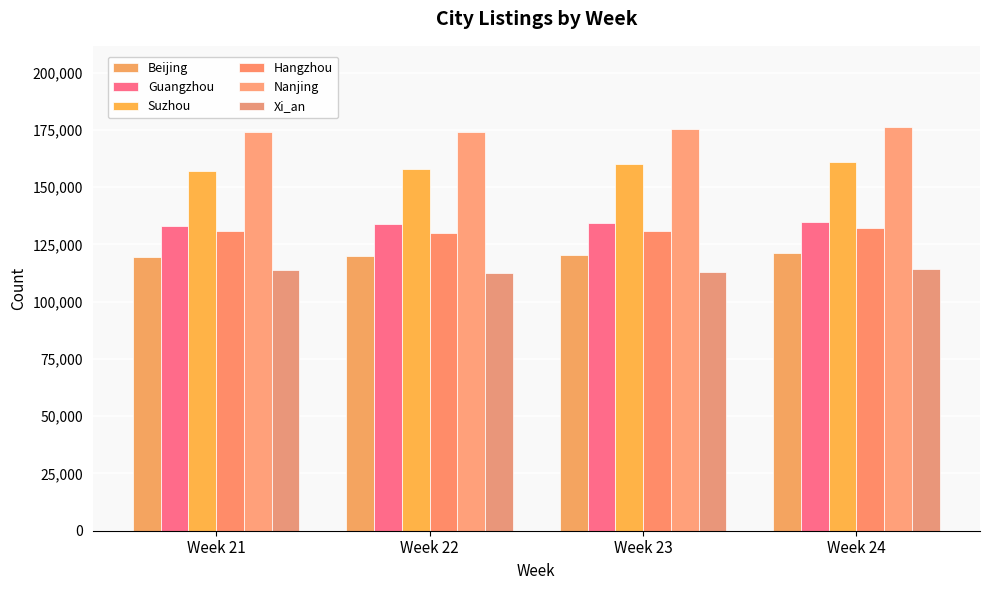

What is the value of the Xi_an bar at the 3rd from the left?

113098.0